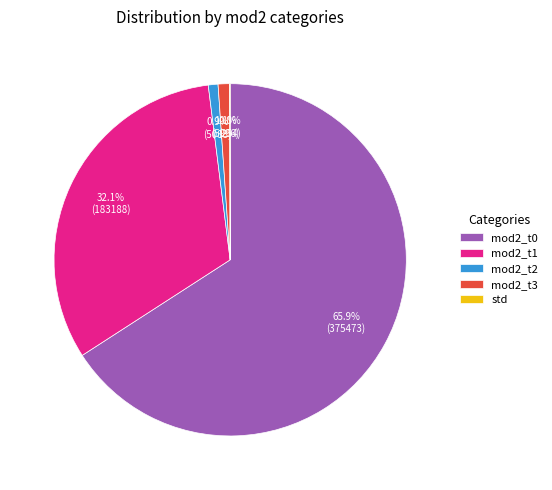

What is the largest slice in the pie chart?

mod2_t0